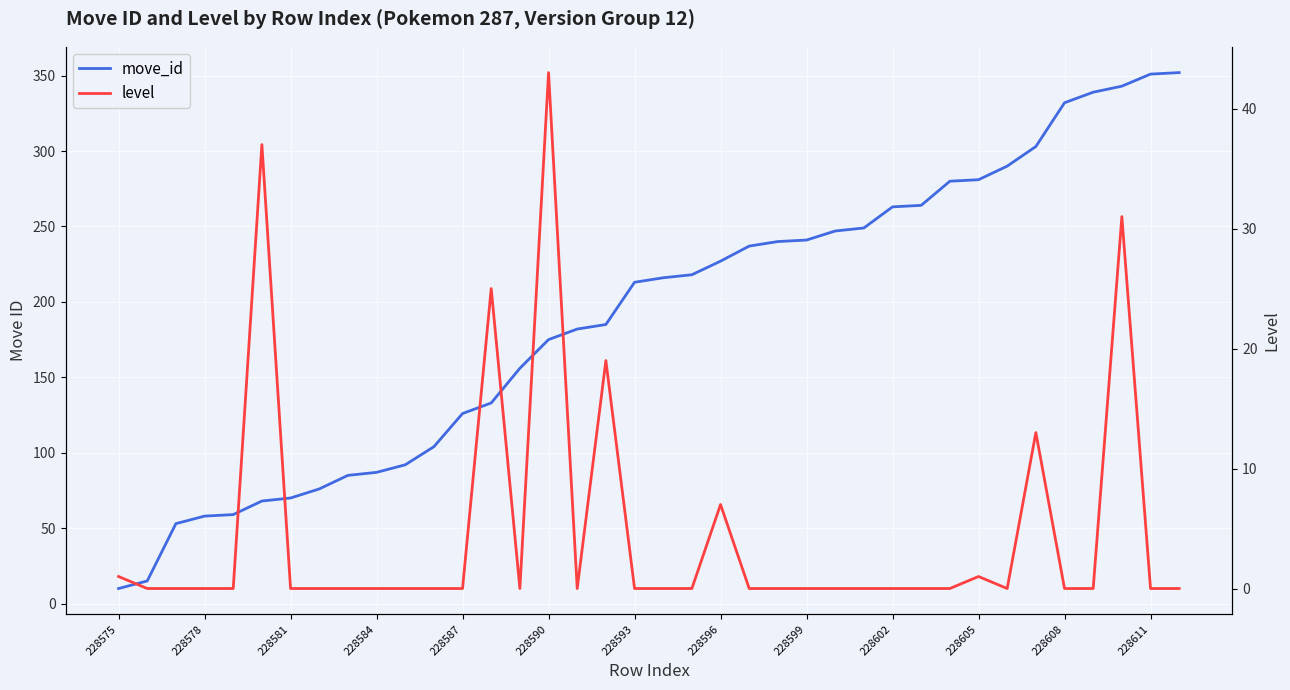

Count the number of data series in this chart.

2